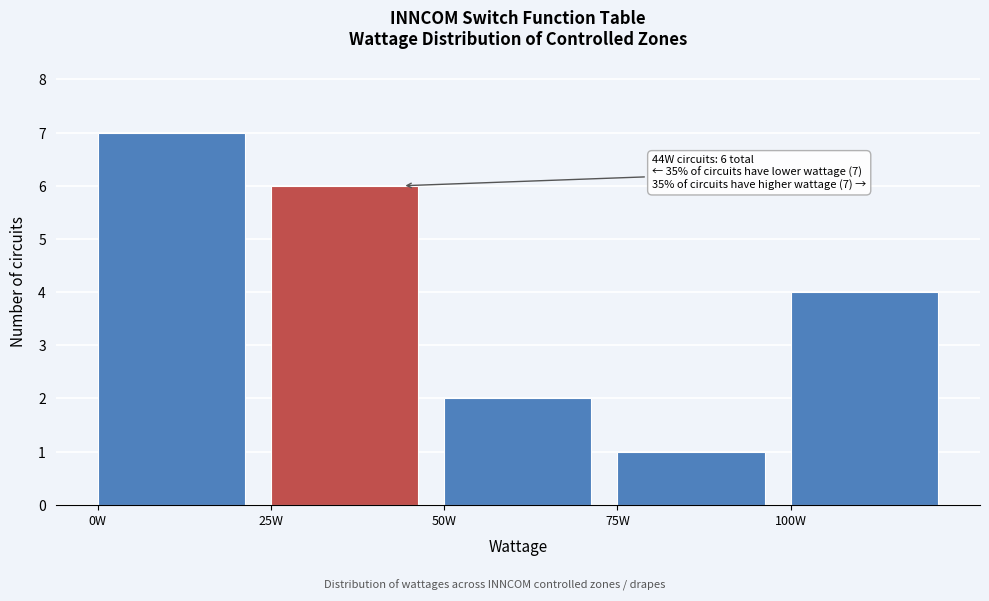

Over which range of the x-axis is the bar tallest?

0 to 25